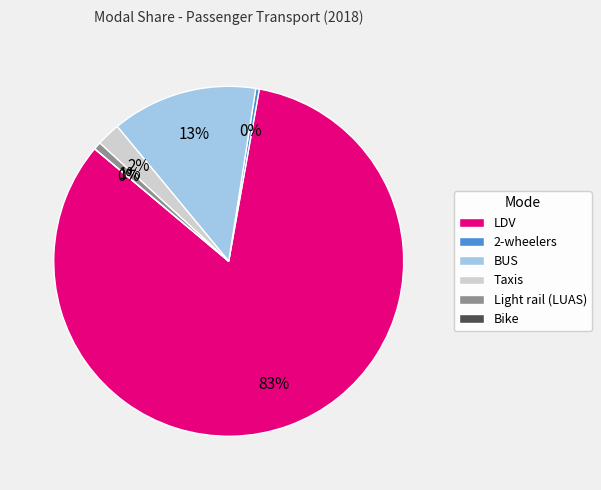

Is there any slice that represents more than half of the pie?

Yes